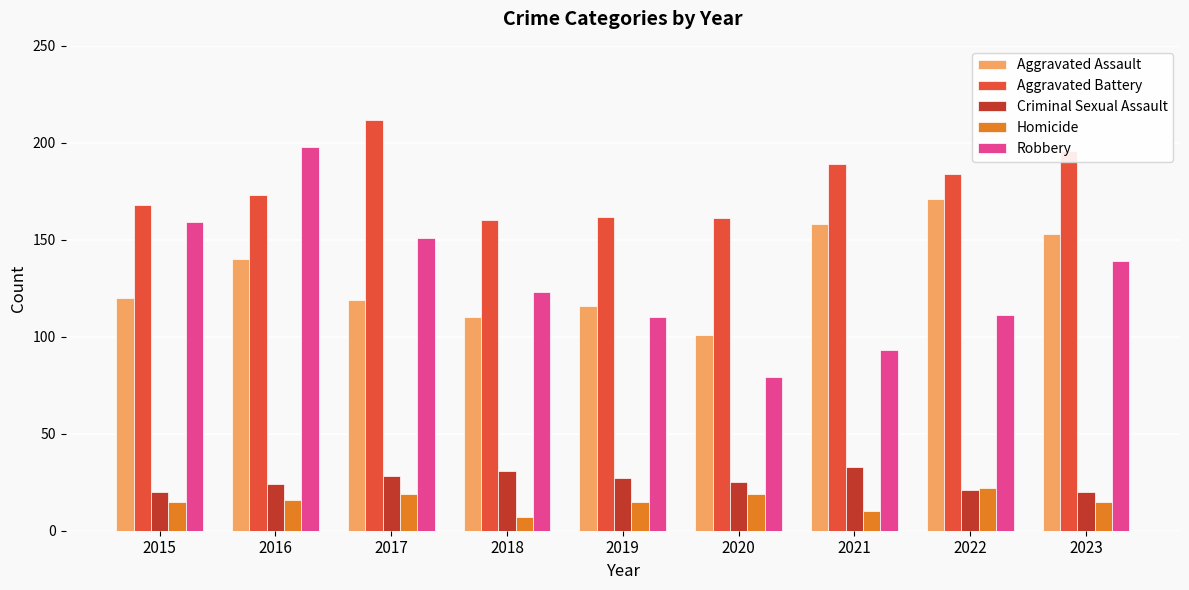

What is the smallest value displayed?

7